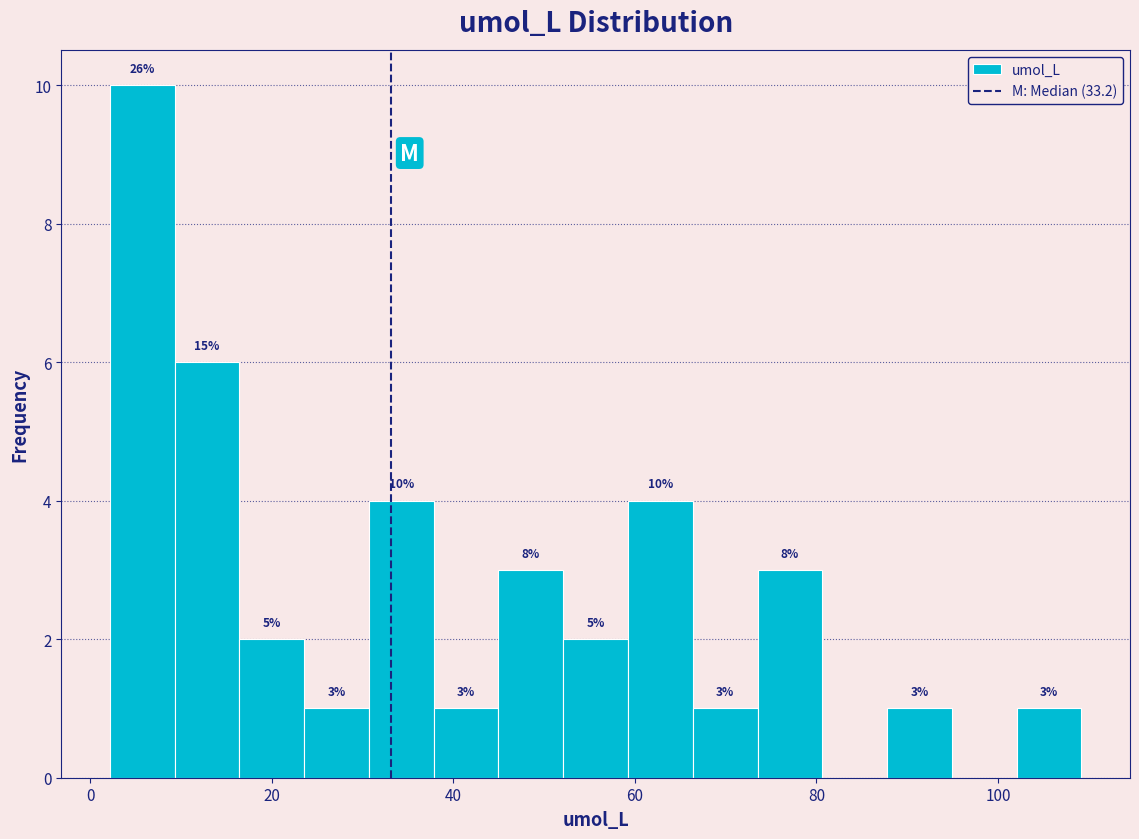

Around what value on the x-axis is the tallest bar? Give the approximate position of its centre, as read against the axis.

6